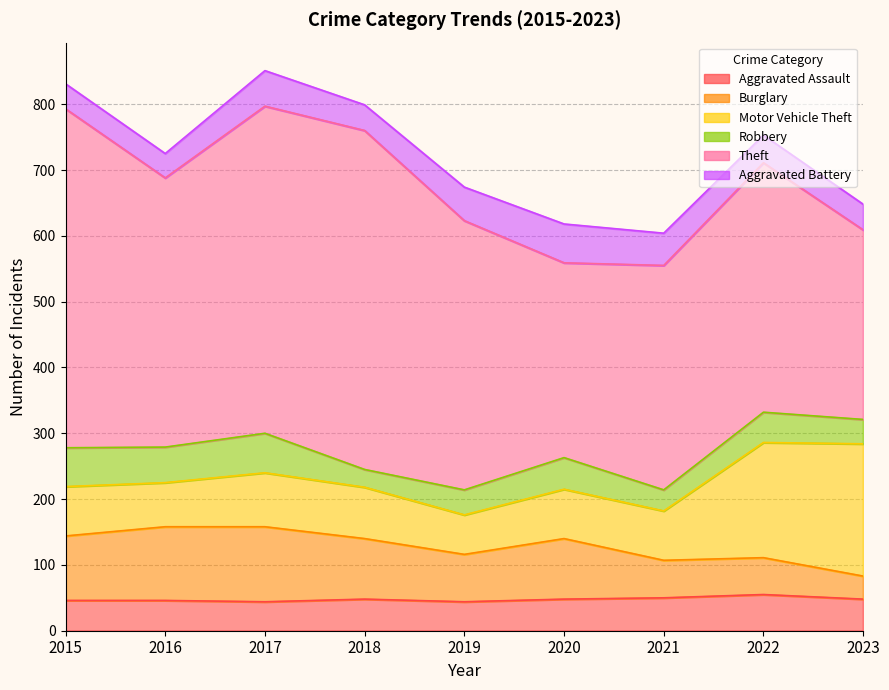

True or false: Theft and Robbery intersect in this chart.

False